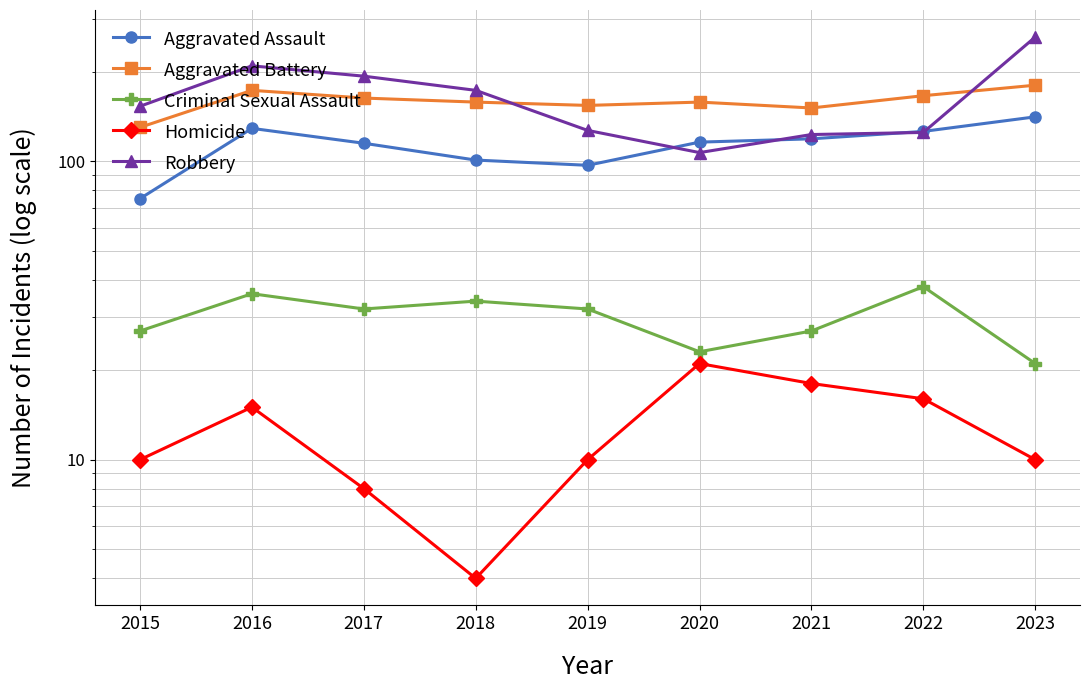

How many values in the Robbery series exceed 153?

4